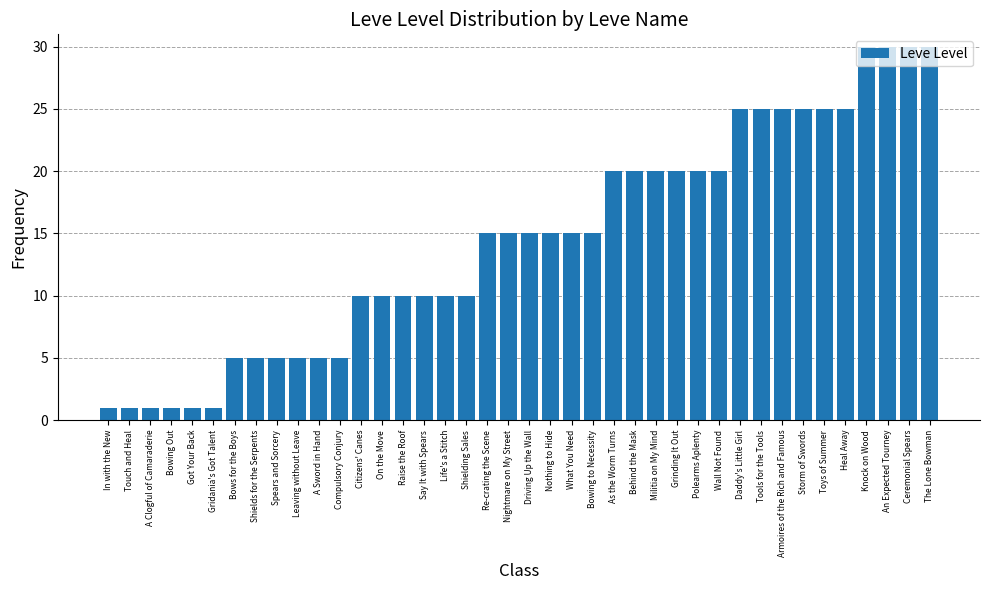

Between The Lone Bowman and Nightmare on My Street, which is larger?

The Lone Bowman